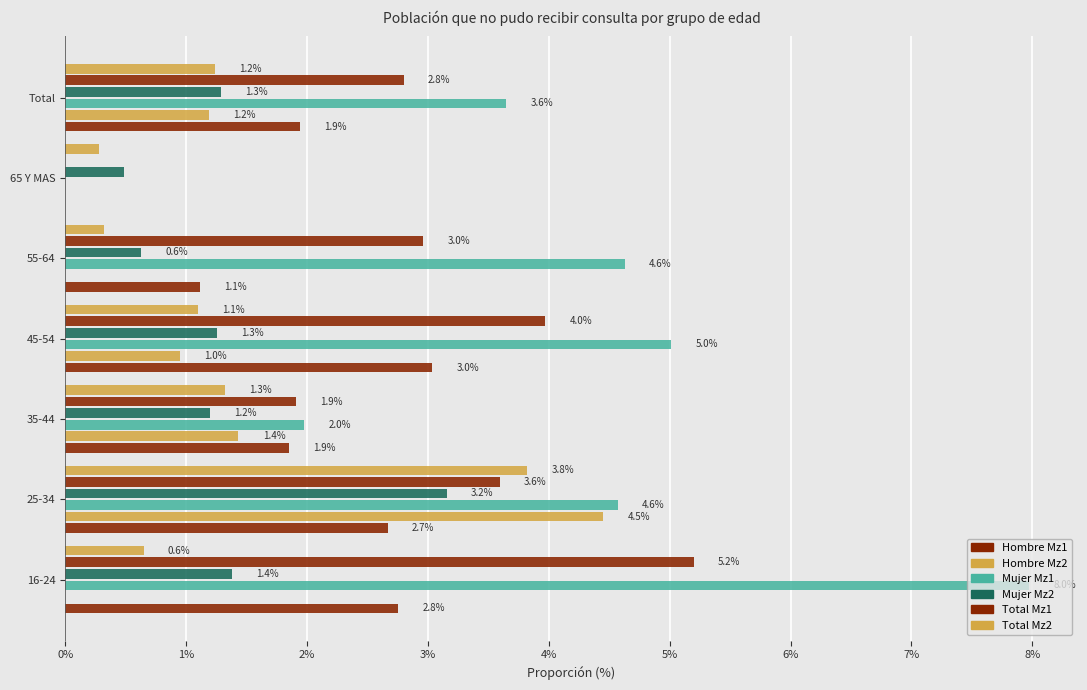

How many values in the Mujer Mz1 series exceed 4?

4